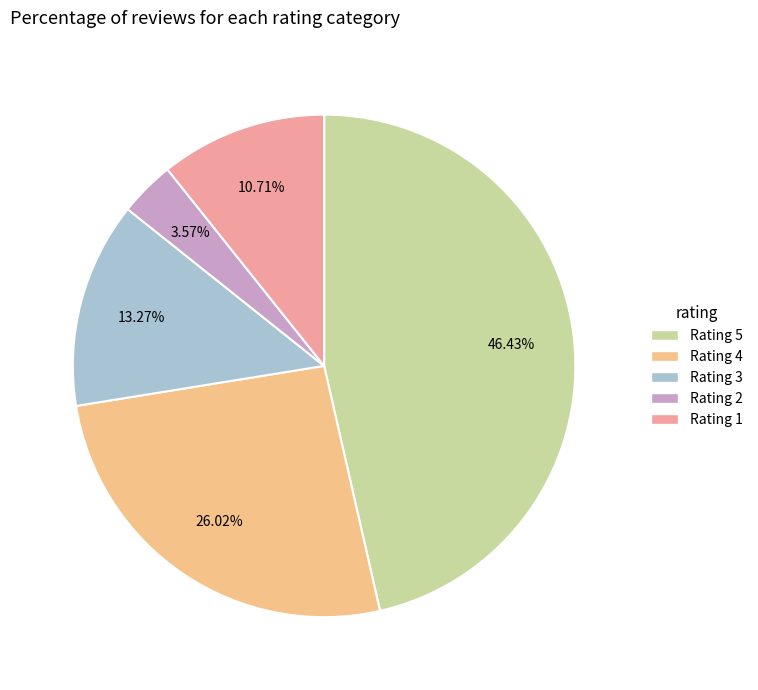

How many slices are in this pie chart?

5